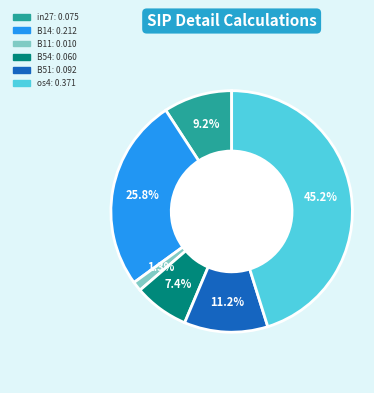

Is there any slice that represents more than half of the pie?

No